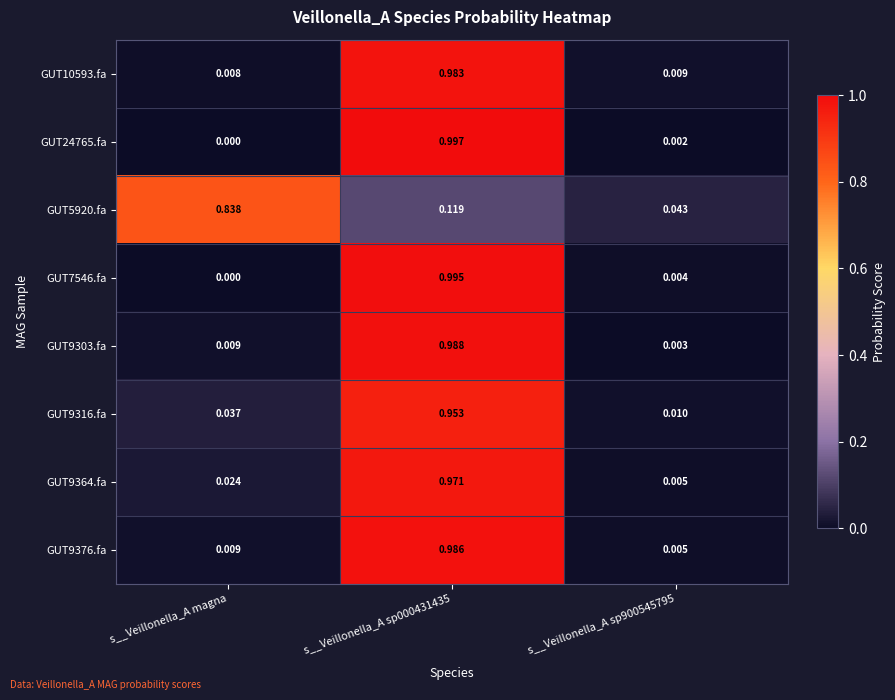

At which label does GUT24765.fa reach its minimum?

s__Veillonella_A magna